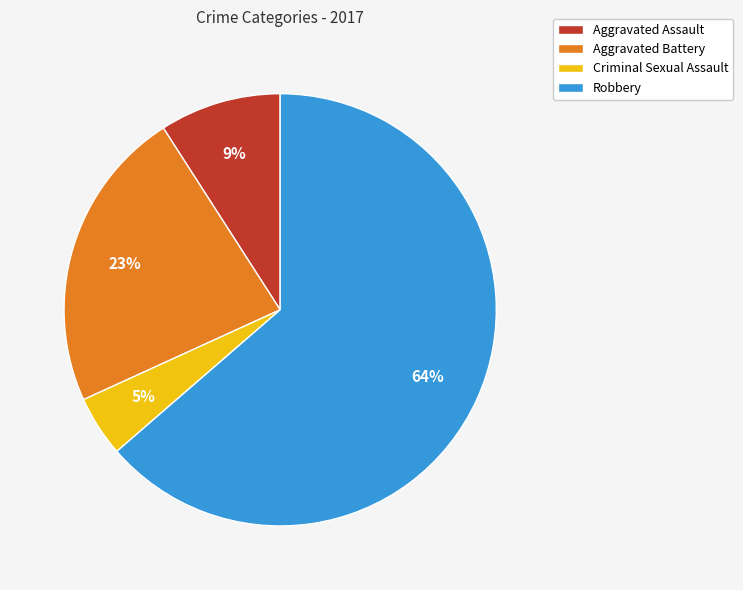

How many segments does this pie chart have?

4